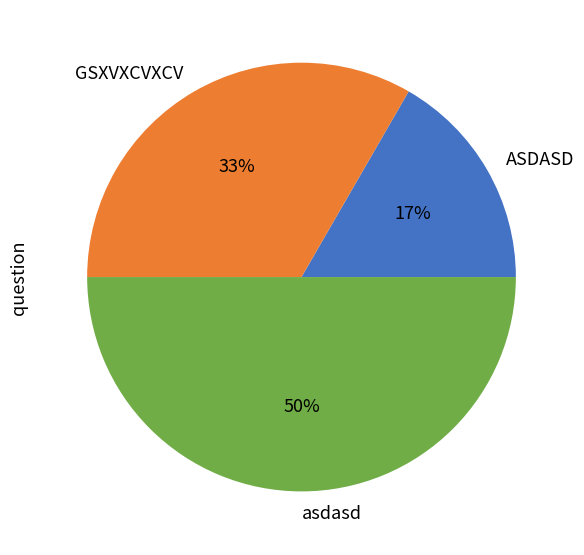

True or false: GSXVXCVXCV accounts for 33% of the total.

True